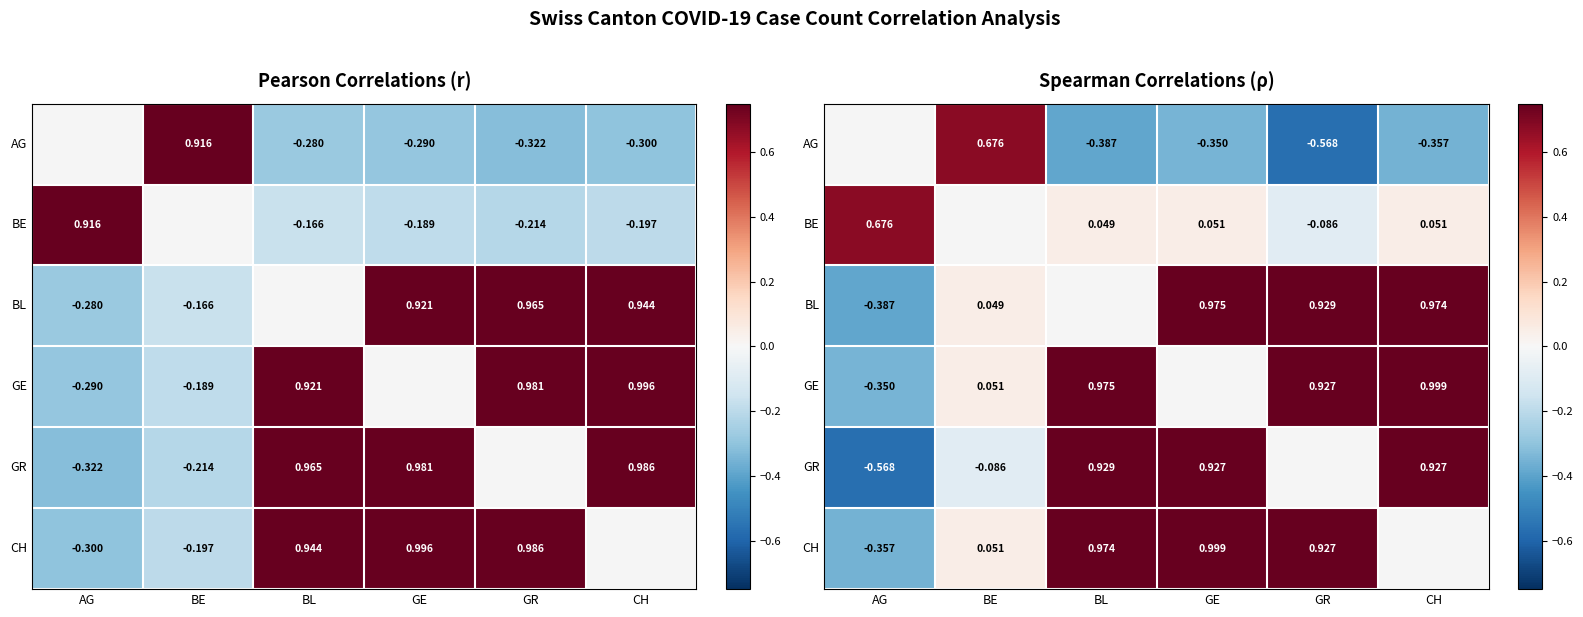

Which has a higher value, AG or CH?

CH